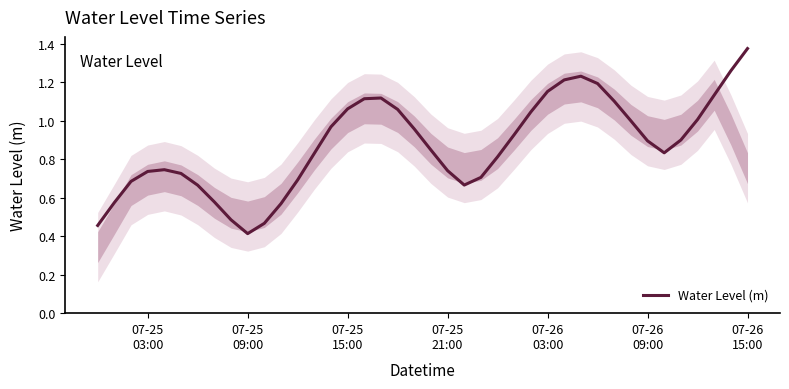

What is the minimum value shown in the chart?

0.4